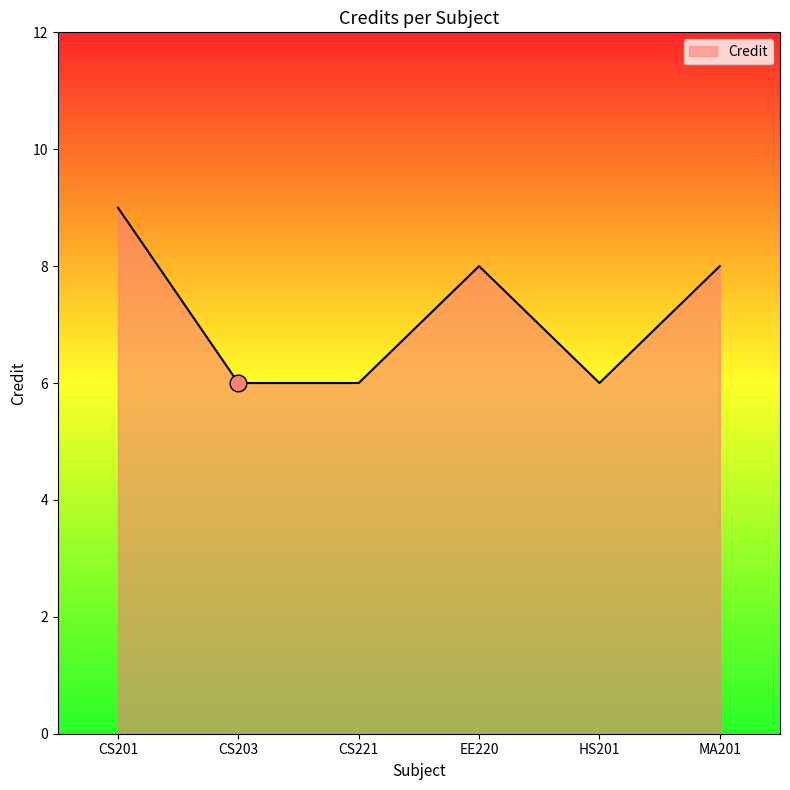

Is it true that the value at HS201 is 2?

False